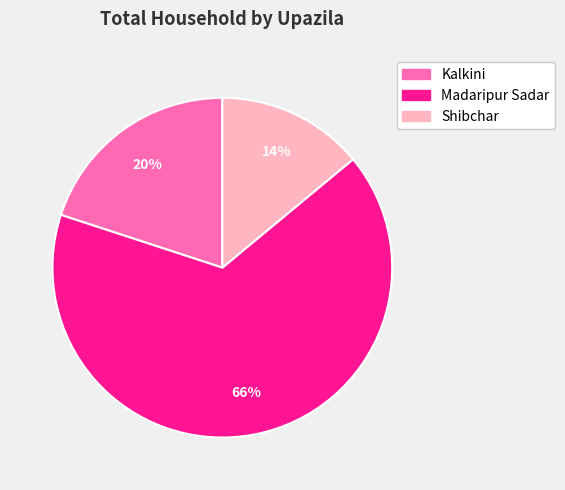

Combined, do Kalkini and Madaripur Sadar account for over 50%?

Yes